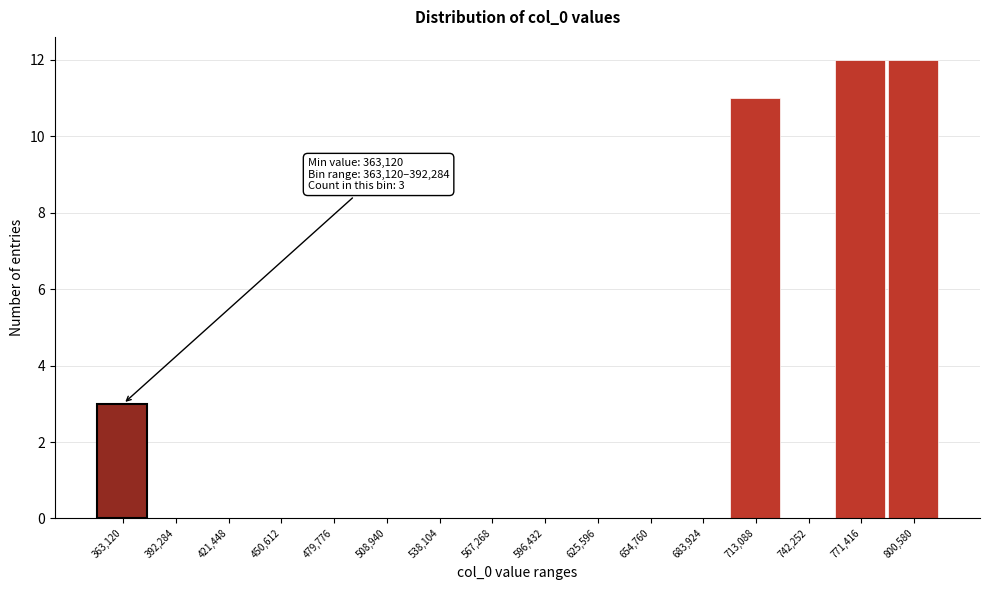

Reading left to right, transcribe all the data shown in this chart.

363,120=3	392,284=0	421,448=0	450,612=0	479,776=0	508,940=0	538,104=0	567,268=0	596,432=0	625,596=0	654,760=0	683,924=0	713,088=11	742,252=0	771,416=12	800,580=12